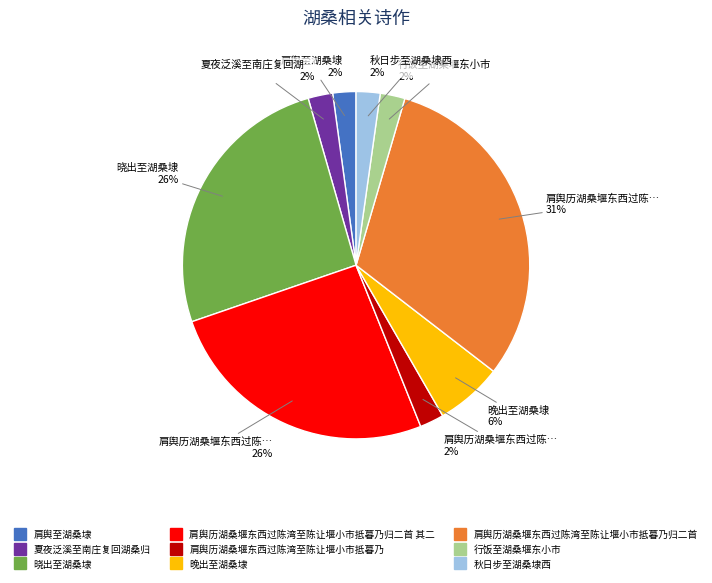

Count the number of slices in the pie.

9